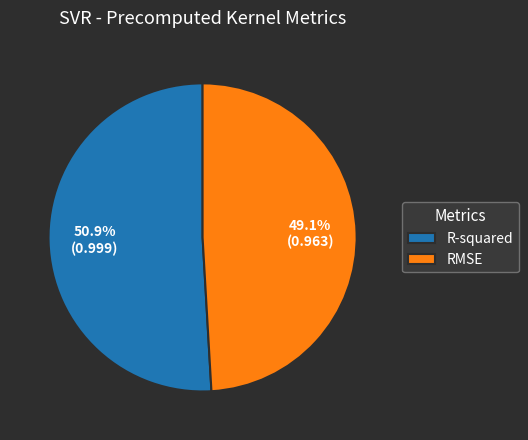

Which category accounts for the majority?

R-squared